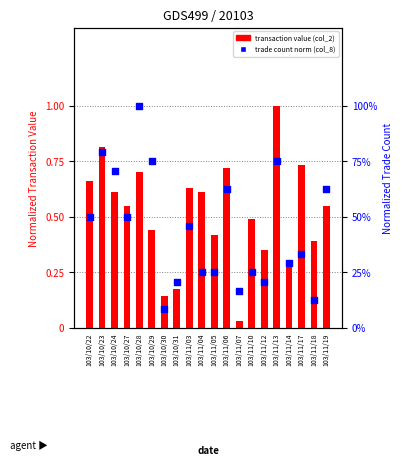

Is the value of col_2 (Transaction Value) at 103/11/19 greater than the value of col_8 (Trade count, normalized) at 103/11/05?

Yes